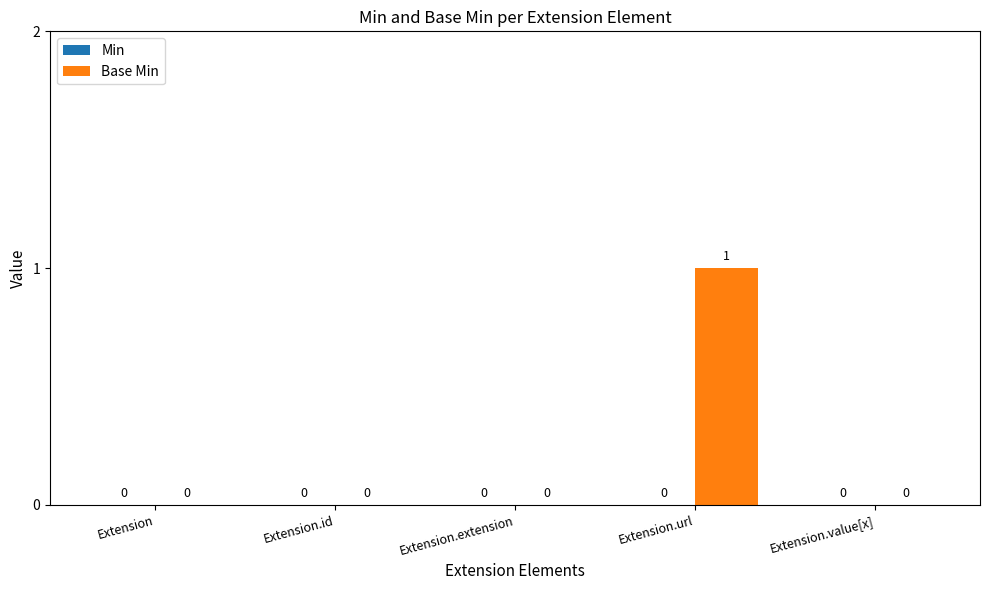

At which category does the chart reach its peak across all series?

Extension.url